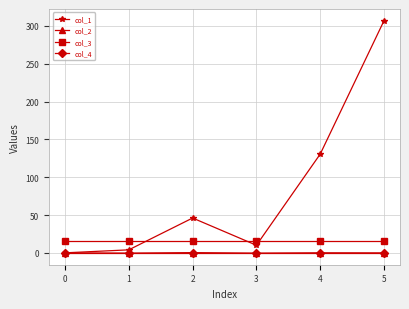

At how many categories does at least one series exceed 144?

1